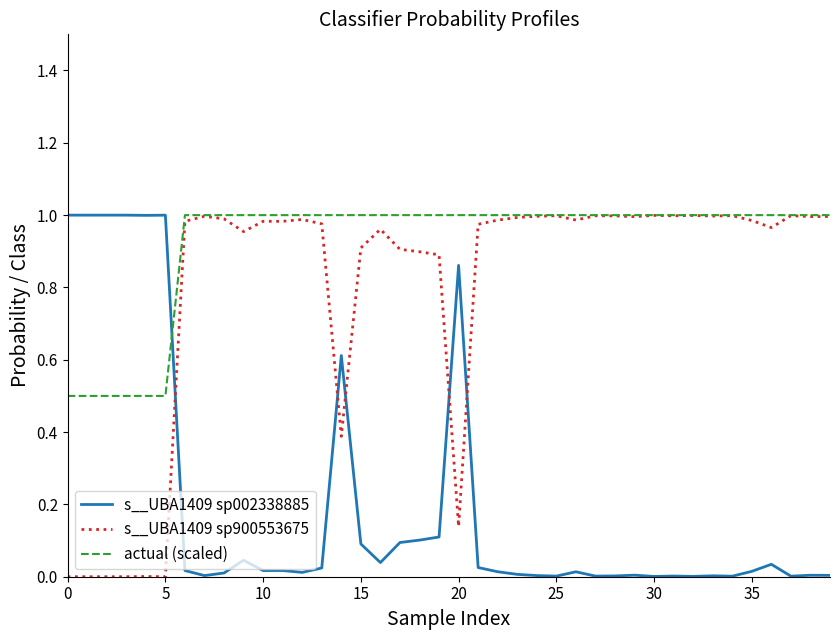

List the series in order of their overall mean, lowest first.

s__UBA1409 sp002338885, s__UBA1409 sp900553675, actual (scaled)